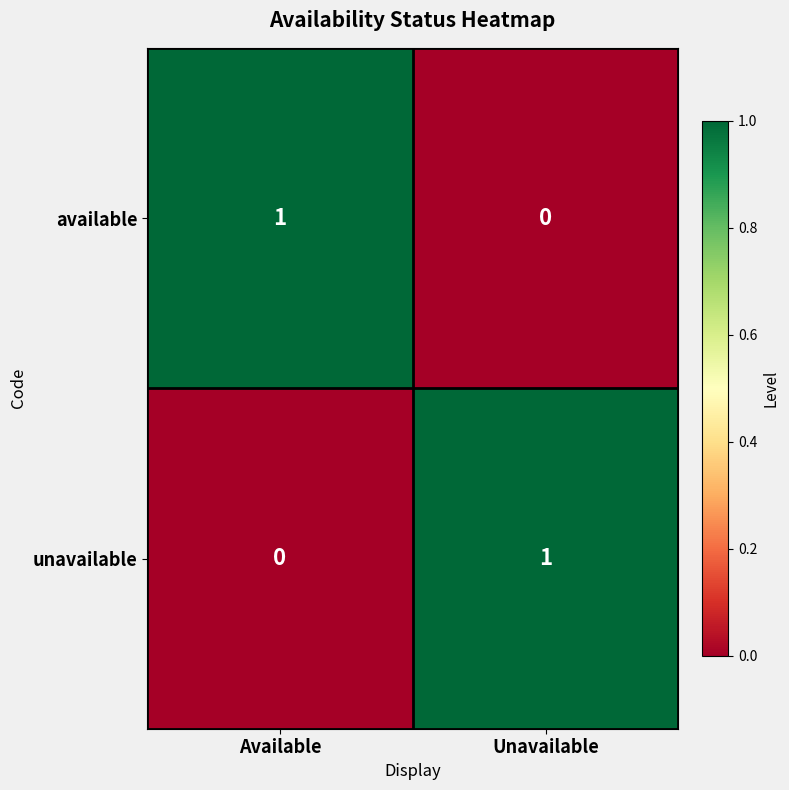

Rank the categories by available value from lowest to highest.

Unavailable, Available